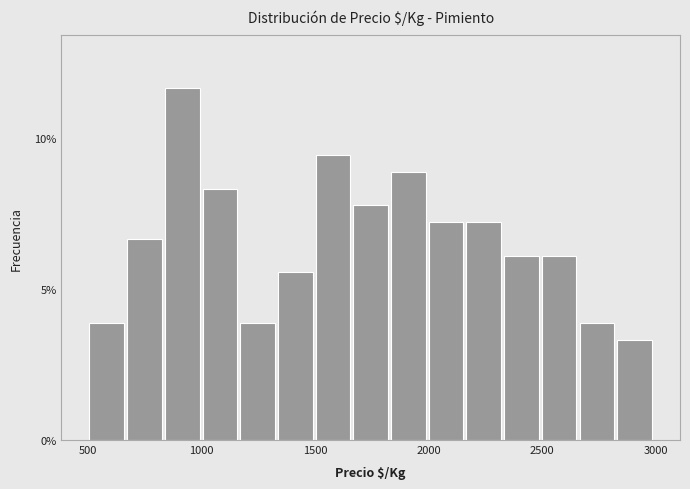

Around what value on the x-axis is the tallest bar? Give the approximate position of its centre, as read against the axis.

900